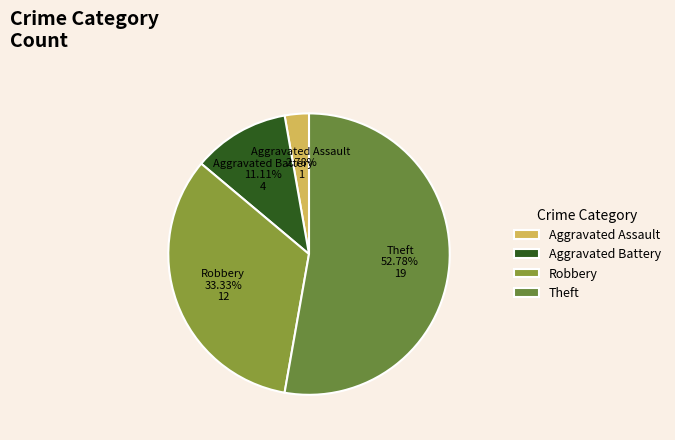

Count the number of slices in the pie.

4